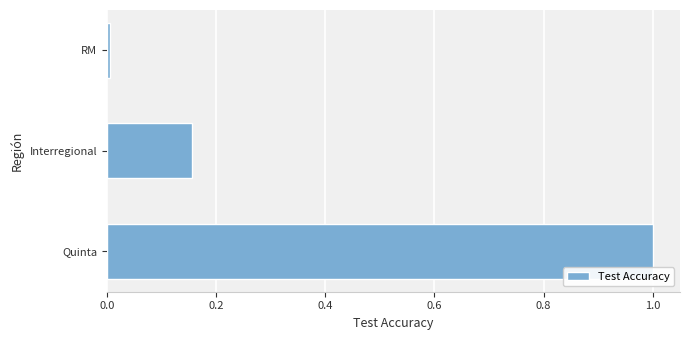

List the labels in order of value, smallest first.

RM, Interregional, Quinta